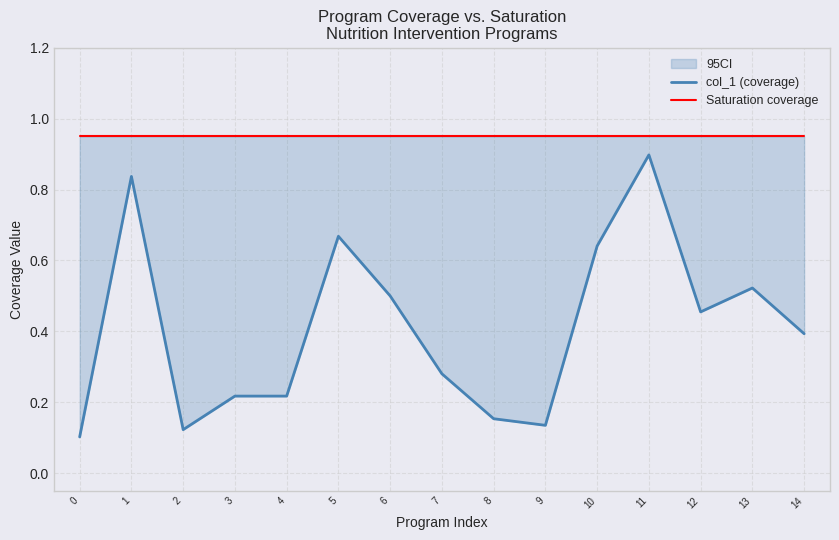

Which series has the largest range (max minus min)?

col_1 (coverage)